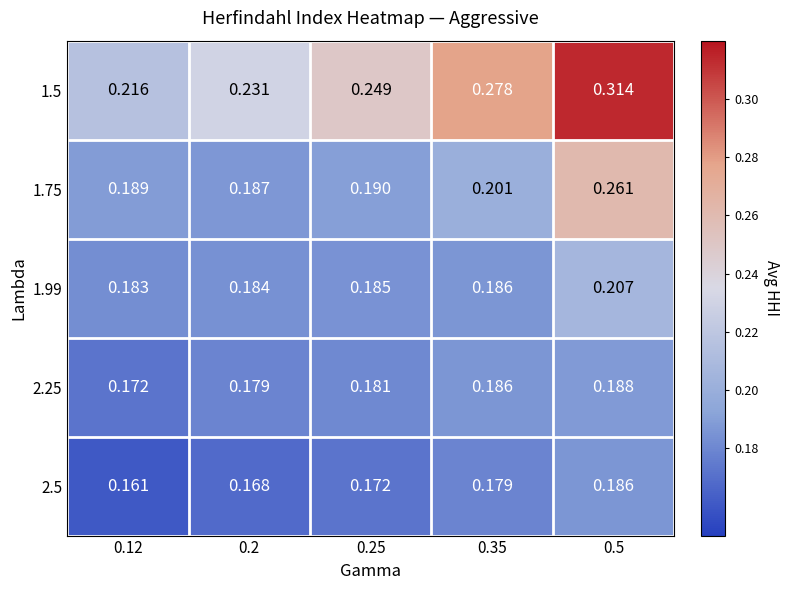

Which label corresponds to the smallest value in the chart?

0.12